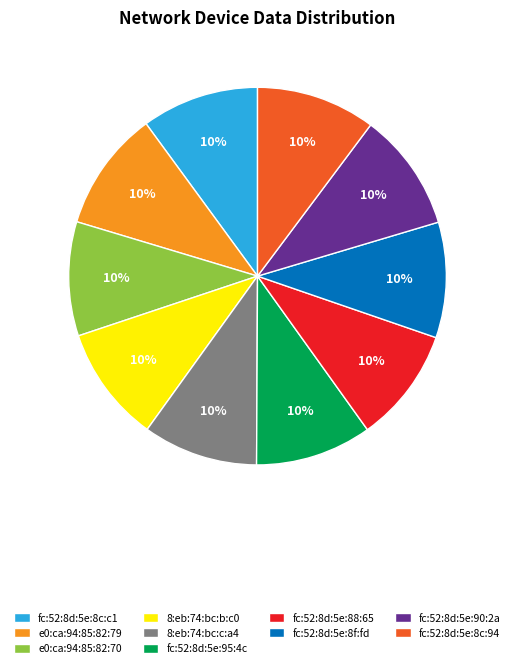

What percentage is the fc:52:8d:5e:8f:fd slice, to the nearest percent?

10%